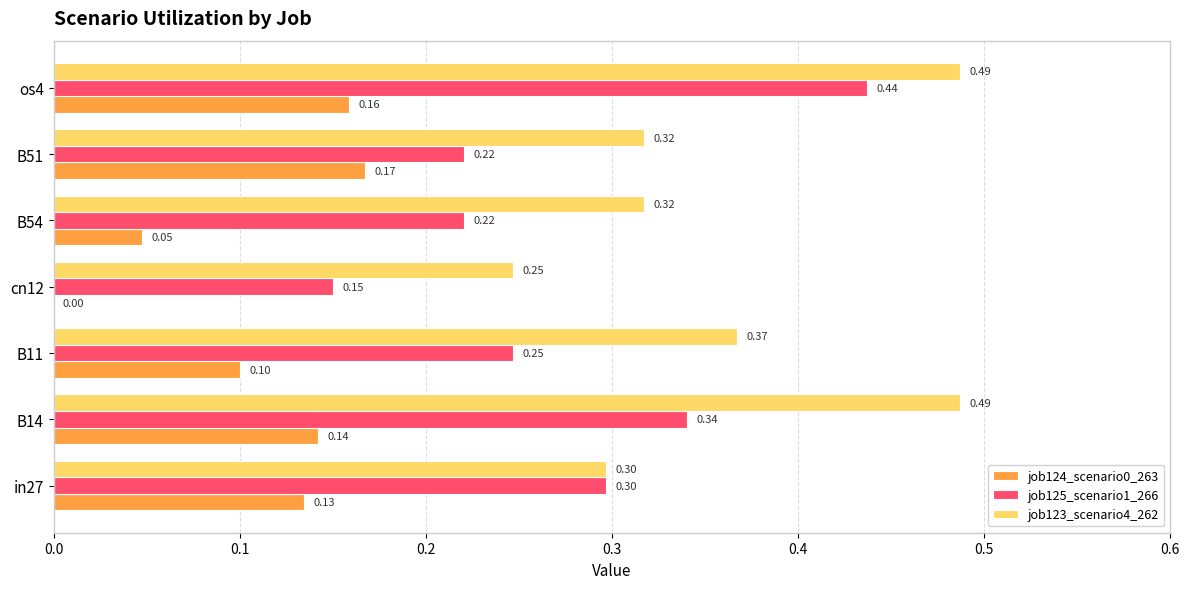

Is the value of job123_scenario4_262 at cn12 greater than the value of job124_scenario0_263 at B51?

Yes